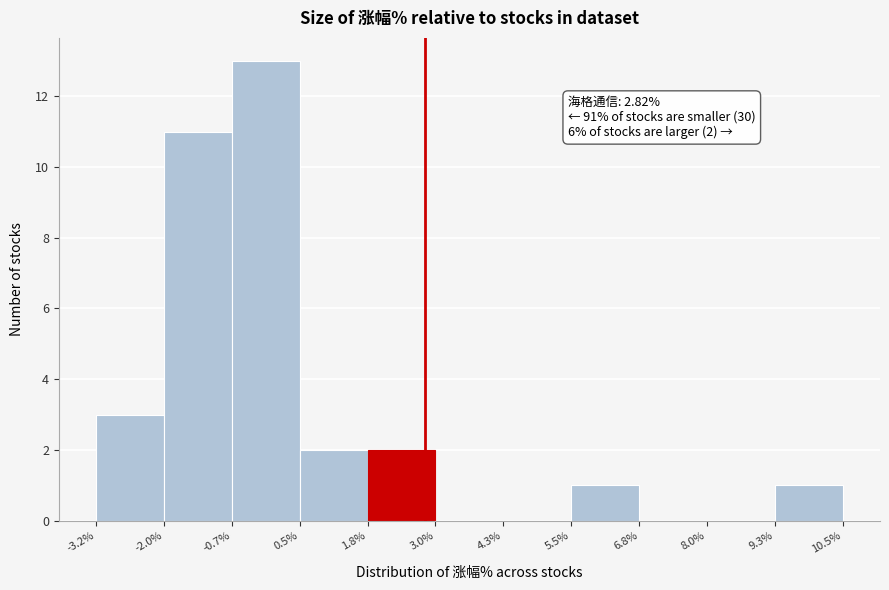

Which range on the x-axis has the tallest bar?

-0.7% to 0.5%